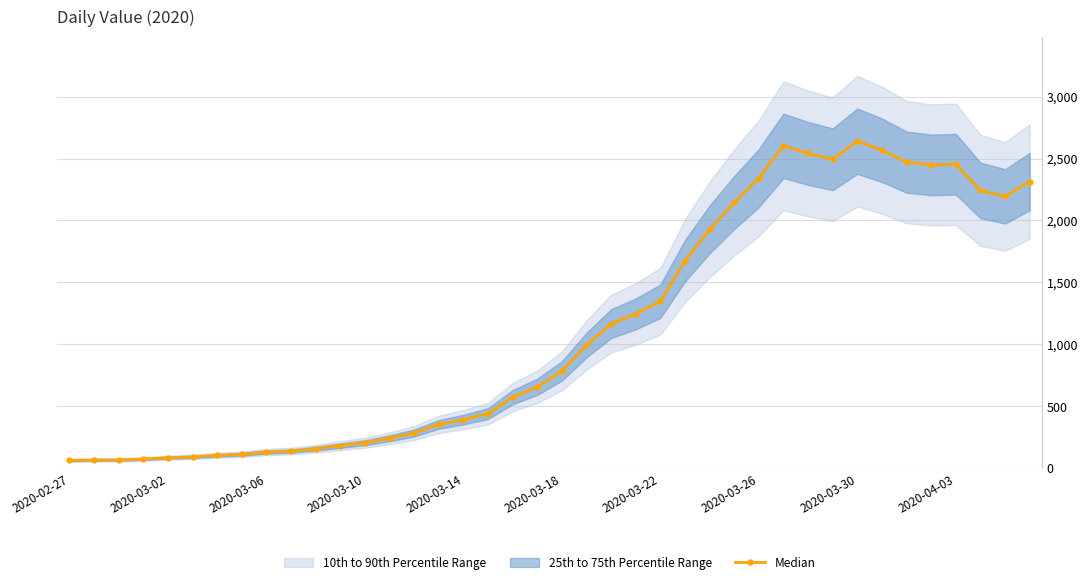

What is the highest value of the Median series?

2640